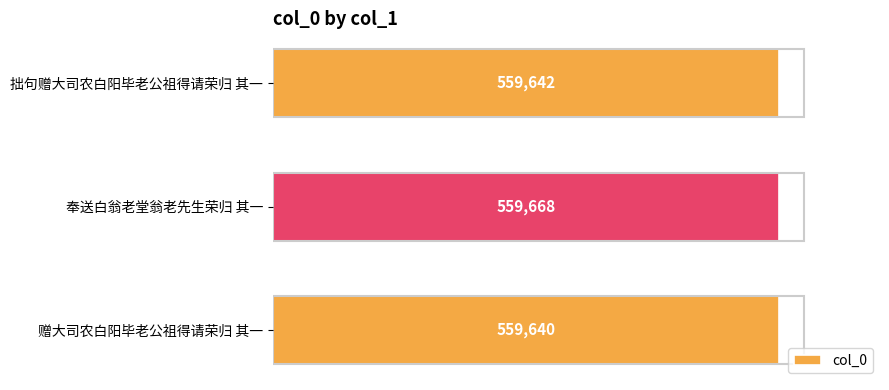

Rank the categories by value from highest to lowest.

奉送白翁老堂翁老先生荣归 其一, 拙句赠大司农白阳毕老公祖得请荣归 其一, 赠大司农白阳毕老公祖得请荣归 其一